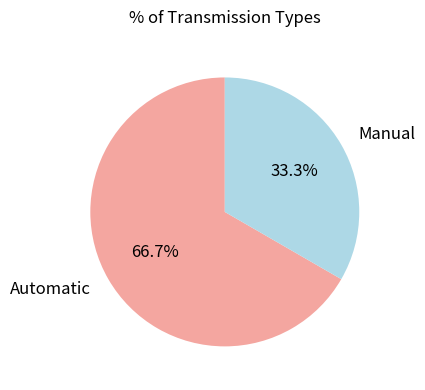

Does Automatic account for over 50% of the chart?

Yes